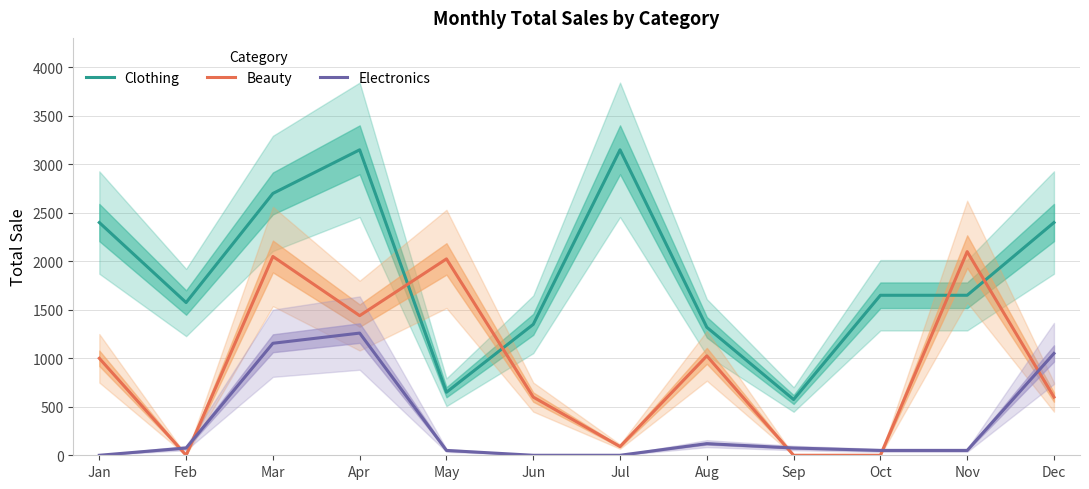

Read the Clothing value at Aug, to the nearest 10.

1320